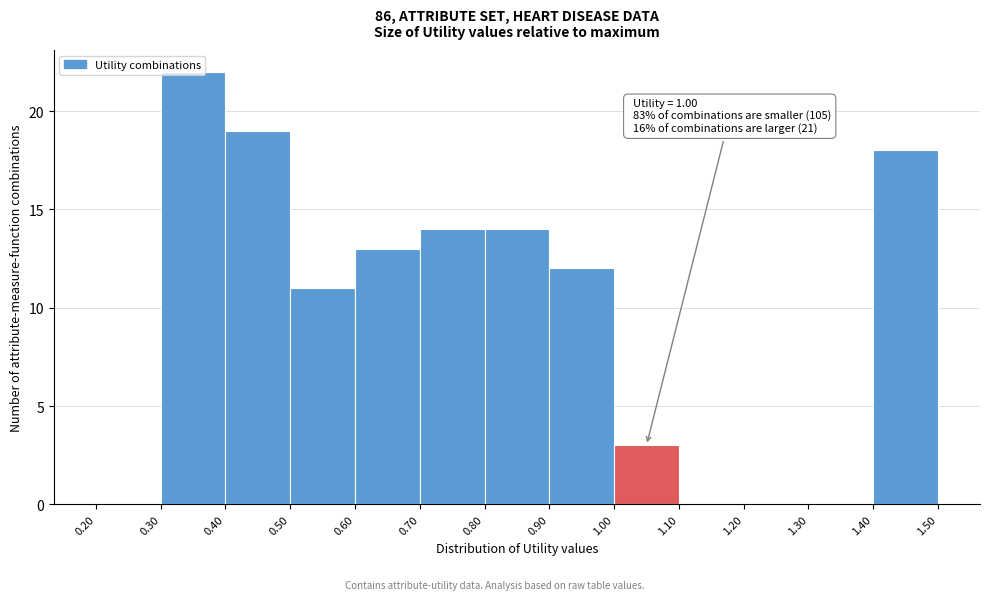

Over which range of the x-axis is the bar tallest?

0.30 to 0.40